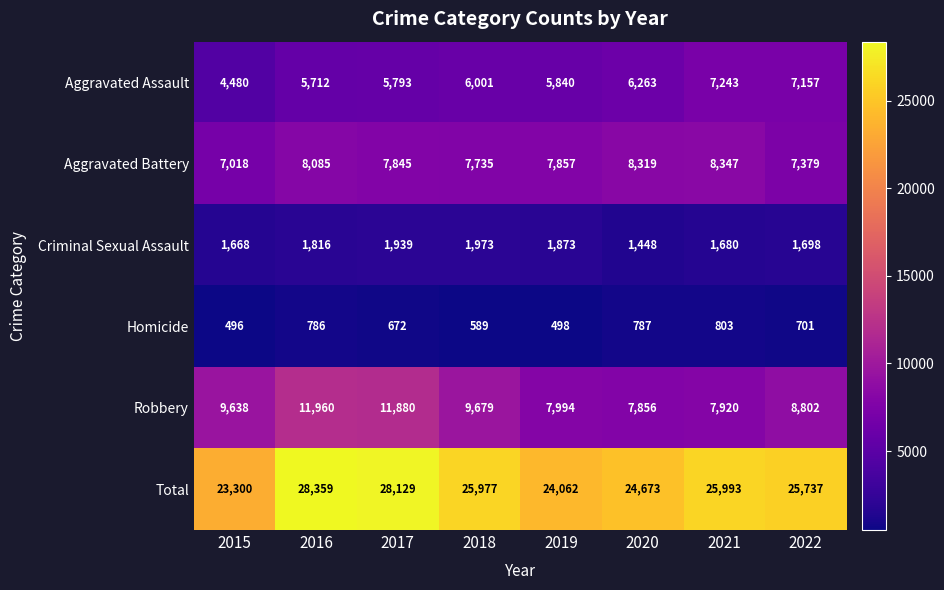

What is the smallest value displayed?

496